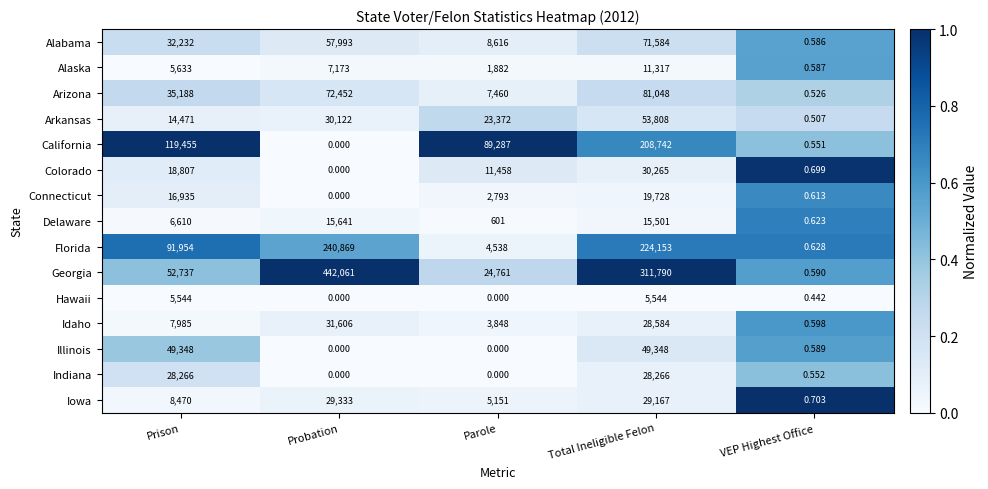

At which label is Hawaii closest to 2772?

VEP Highest Office